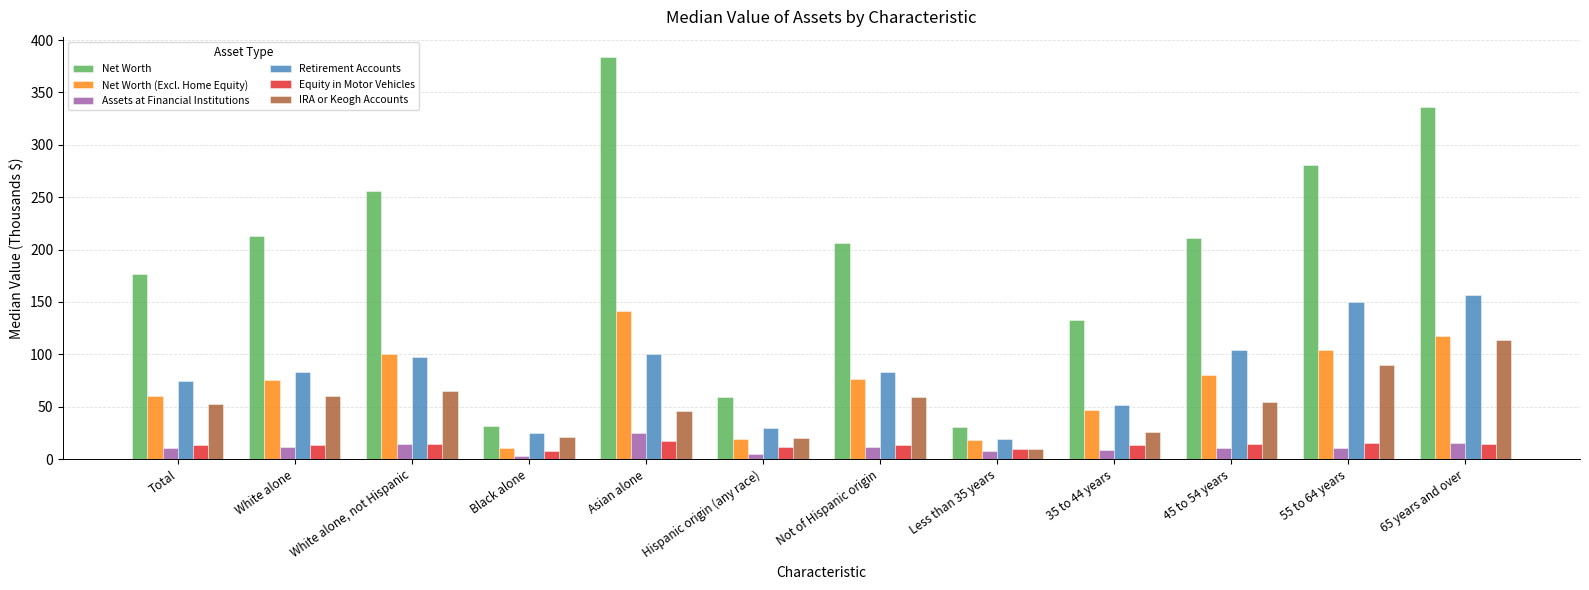

Count the number of data series in this chart.

6